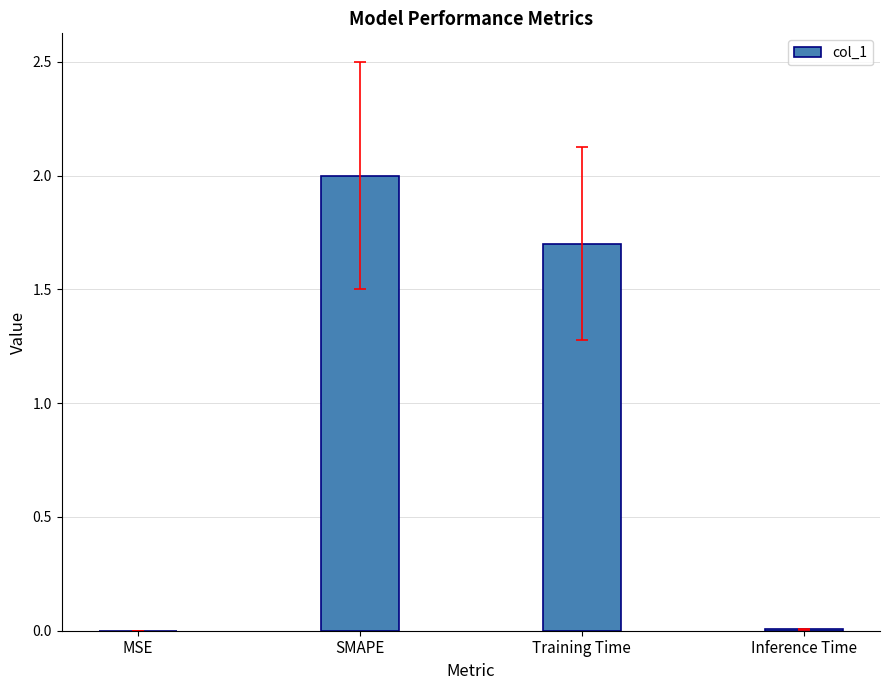

What is the change in value from SMAPE to Training Time?

-0.3